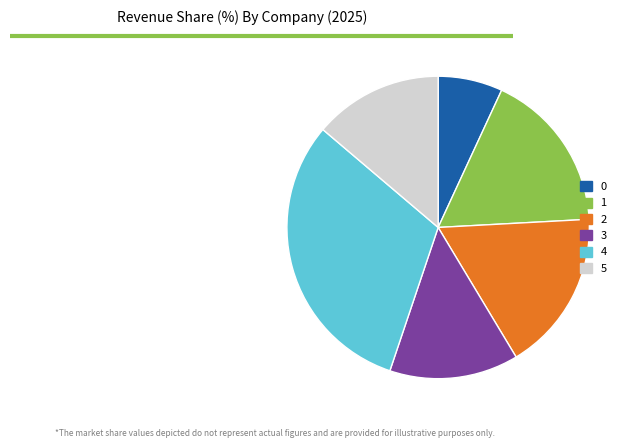

Is there any slice that represents more than half of the pie?

No